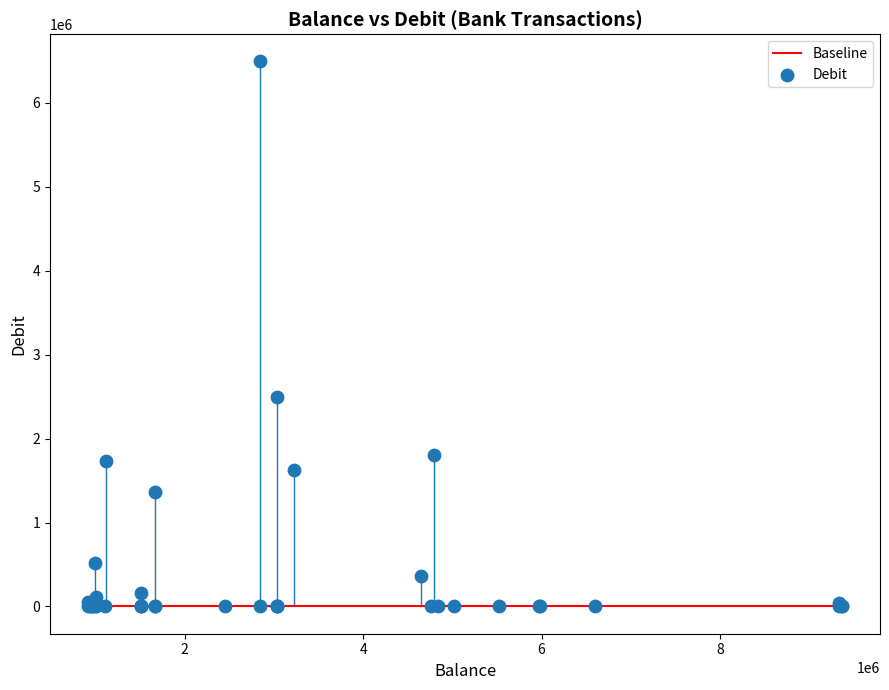

What Y value in the scatter plot is closest to 3246000?

2492000.0